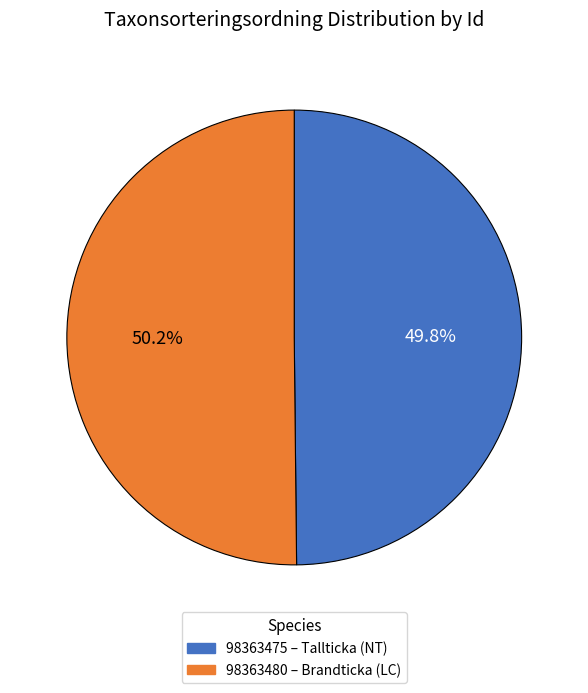

Is there a majority slice in this chart?

Yes